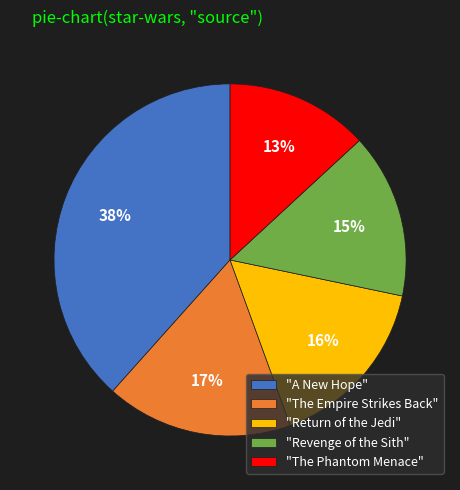

Is the sum of "The Empire Strikes Back" and "A New Hope" greater than half?

Yes